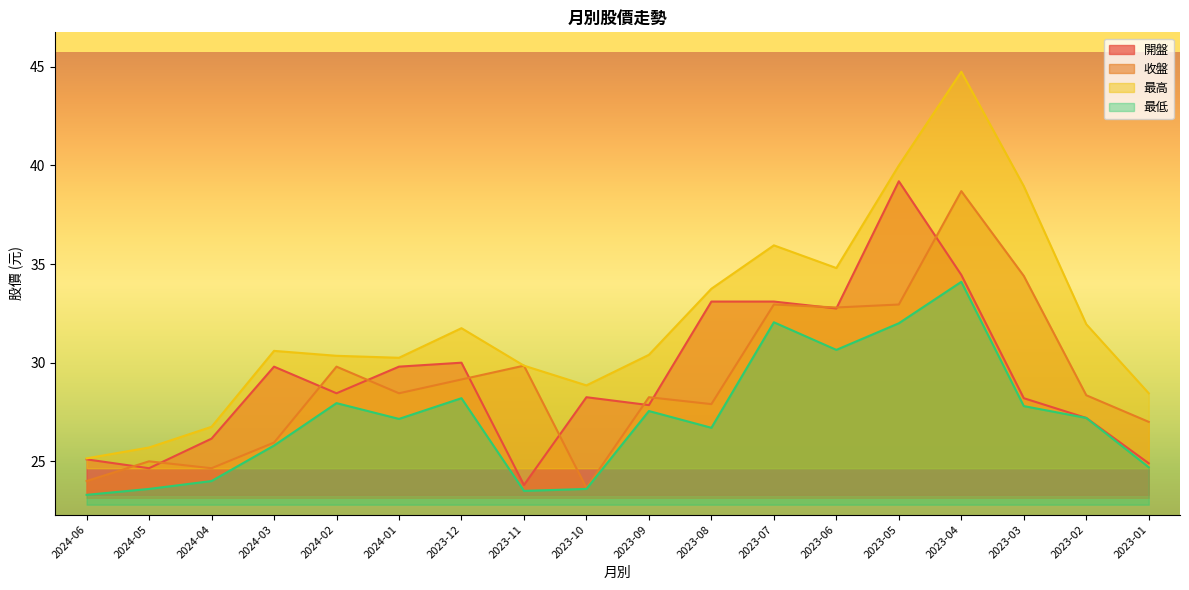

What is the label of the 7th point from the right?

2023-07